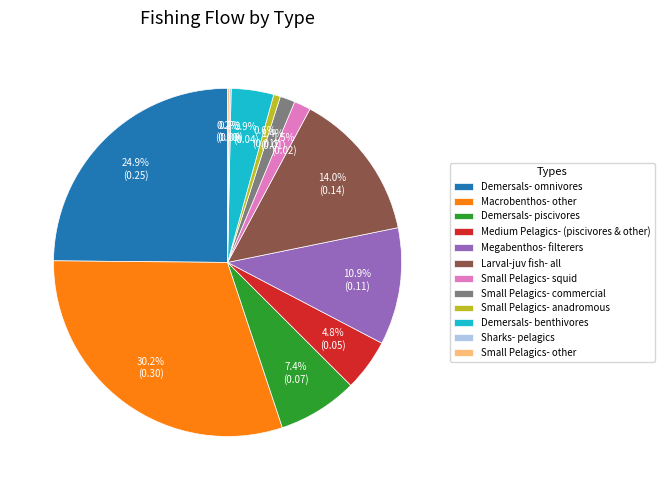

Does any single category account for the majority?

No